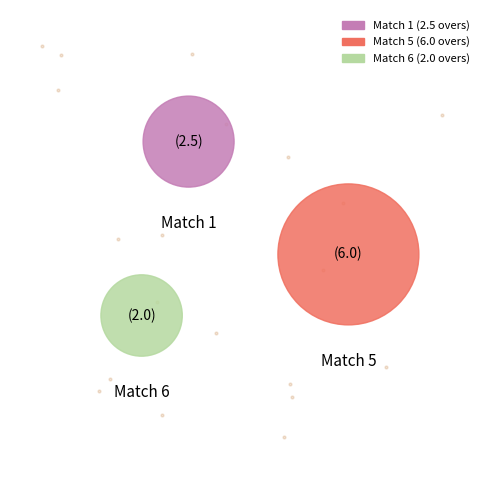

Does 5 represent more than half of the total?

Yes